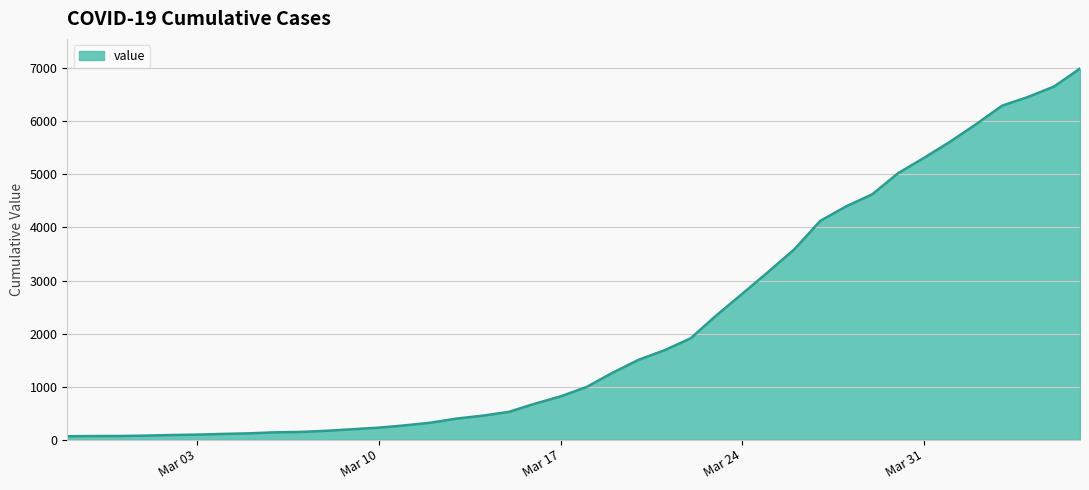

What is the difference between the maximum and minimum values?

6931